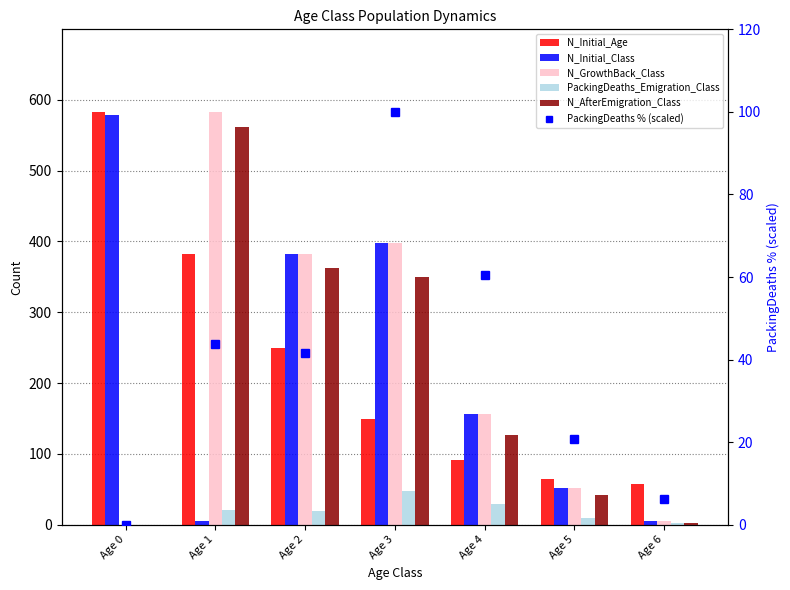

How many positive values does the PackingDeaths_Emigration_Class series have?

6